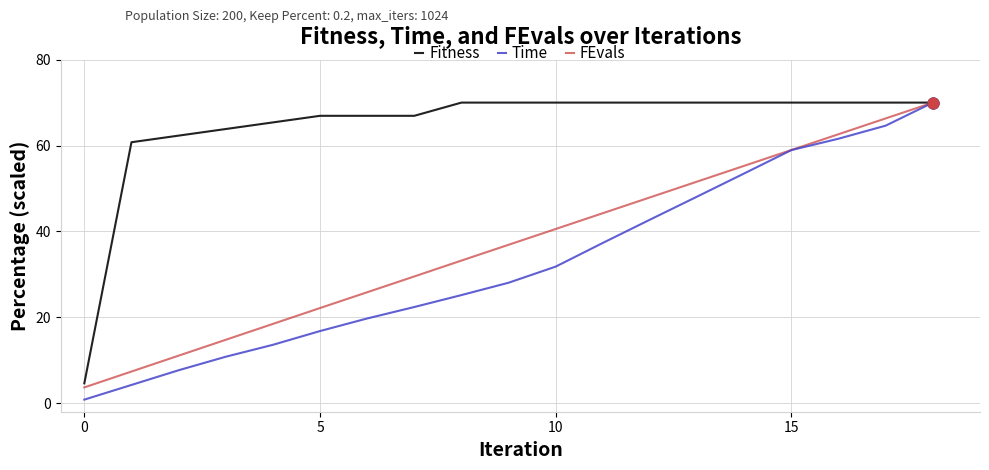

Which series has the largest total across all categories?

Fitness